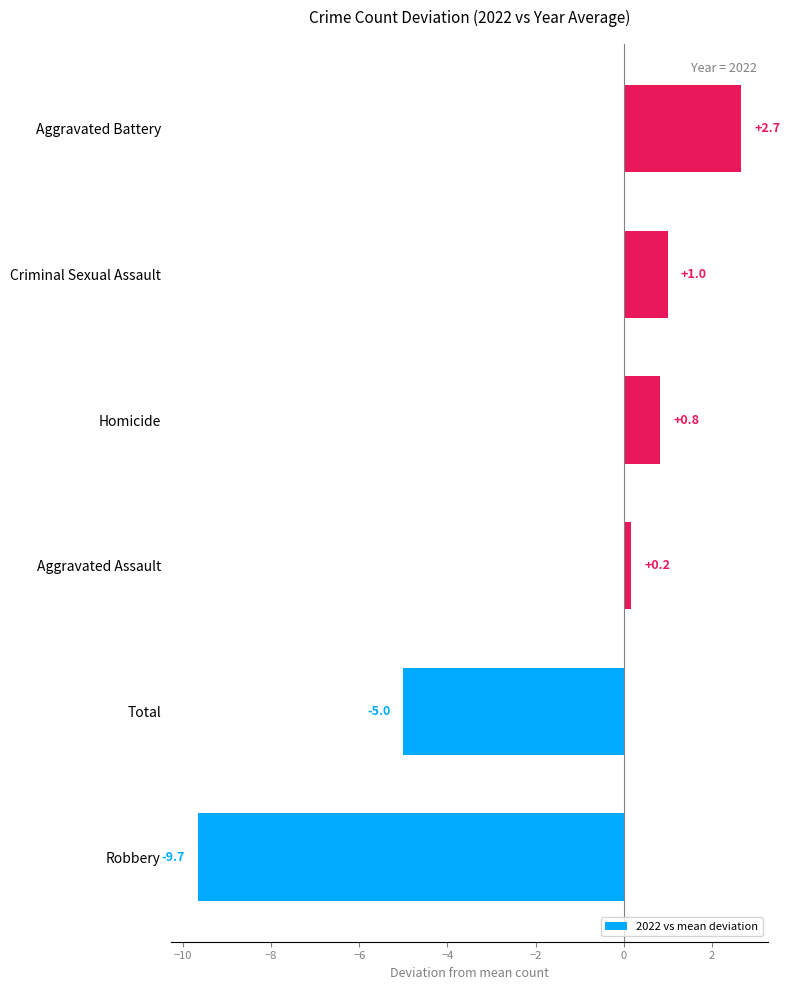

How many bars are there in total?

6